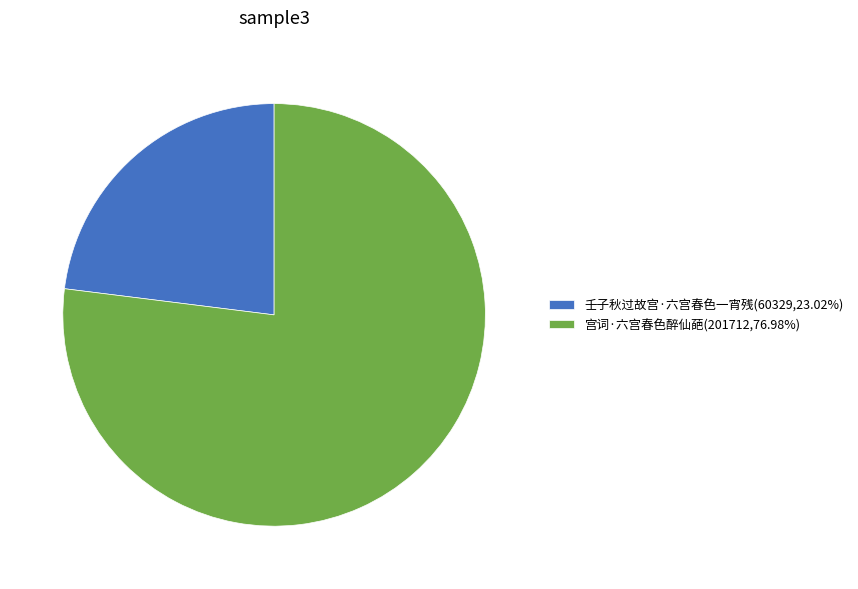

Is it true that 宫词·六宫春色醉仙葩 is 77% of the pie?

True